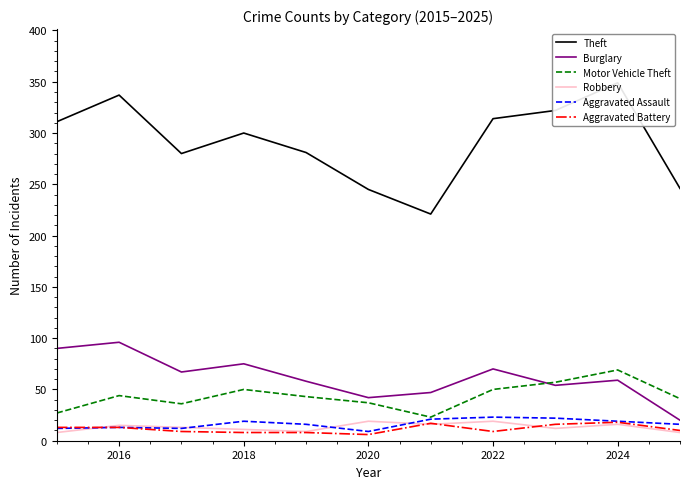

The value of Burglary at 2020 is 18. True or false?

False